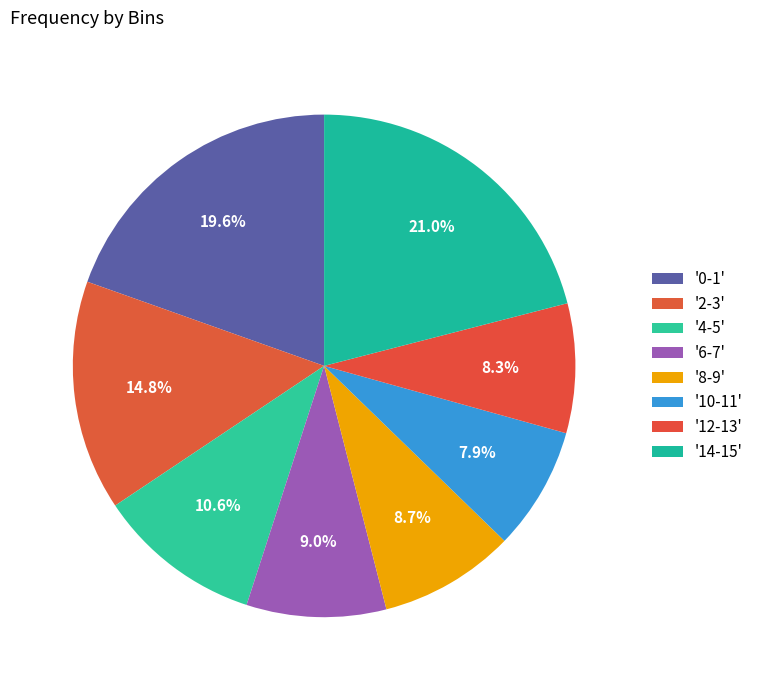

Which category has the biggest portion of the pie?

14-15